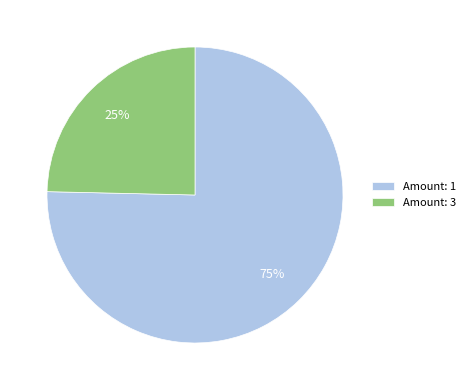

To the nearest percent, what is the average slice percentage?

50%